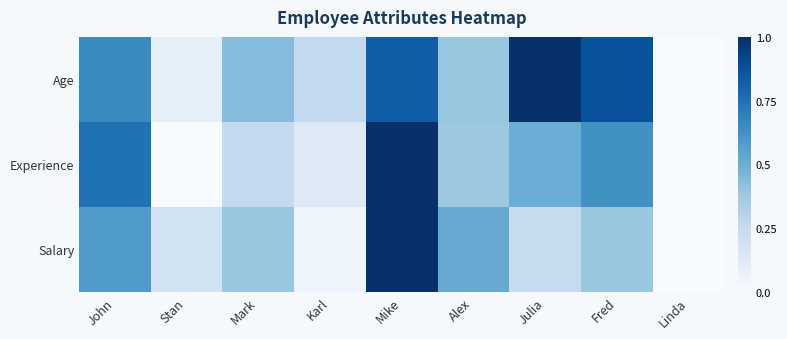

Rank the series at Linda from lowest to highest value.

Age, Experience, Salary